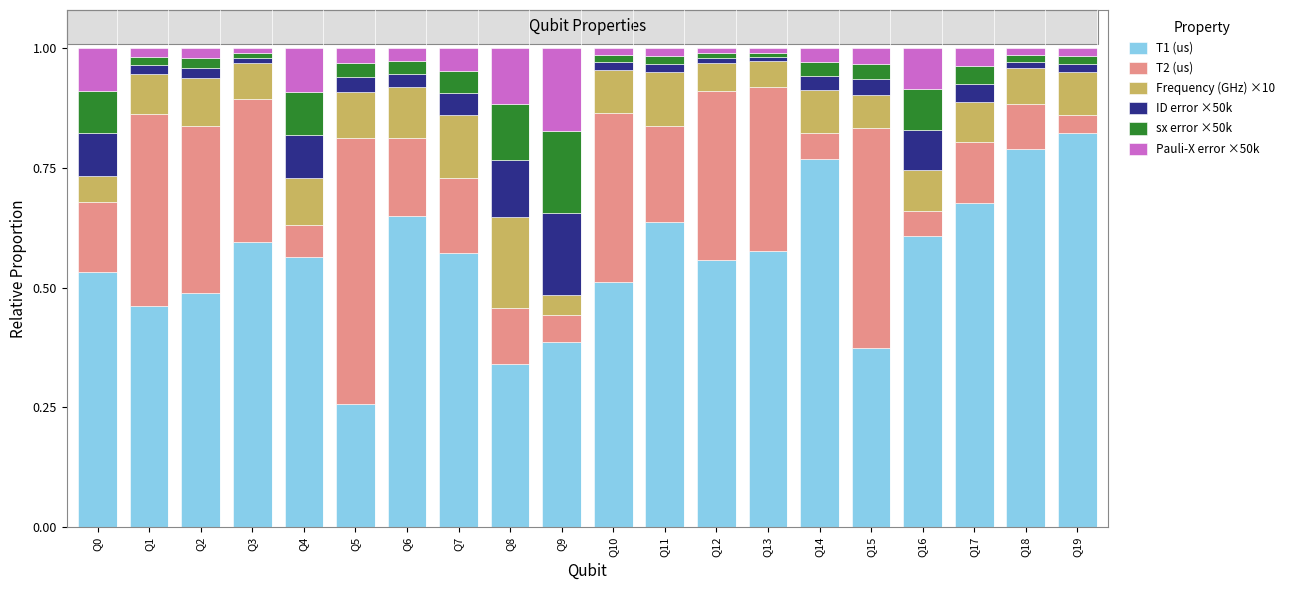

Which category has the lowest value in the T1 (us) series?

Q5